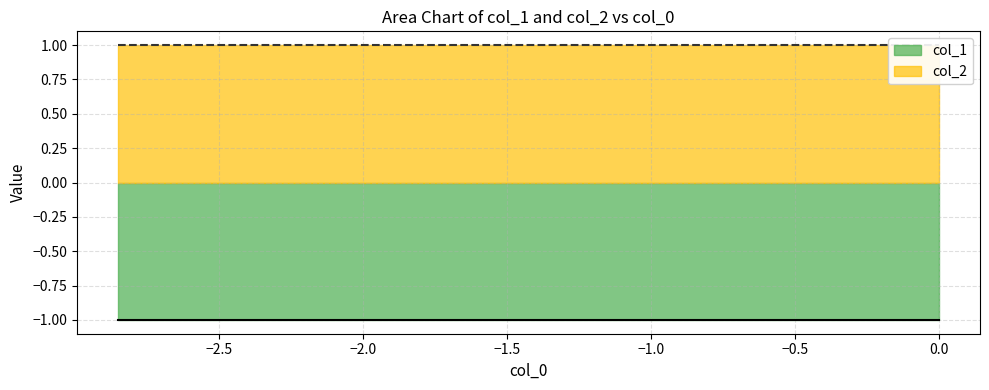

True or false: col_1 has more than 0 interior local peaks.

False